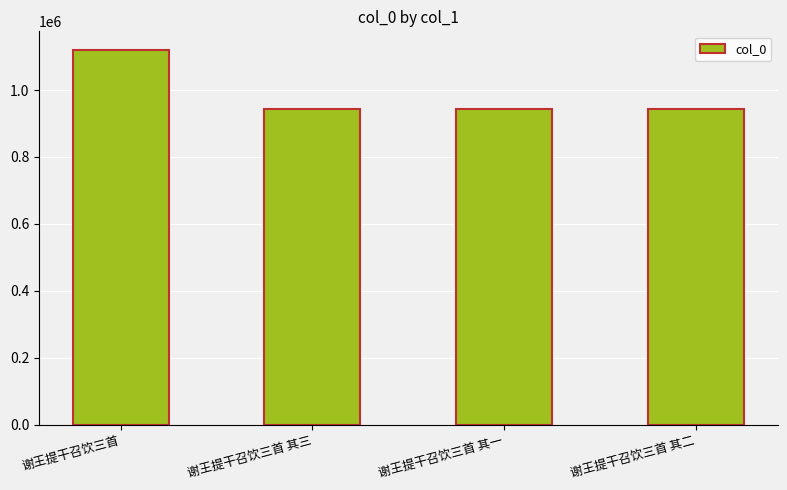

What is the difference between the maximum and minimum values?

176702